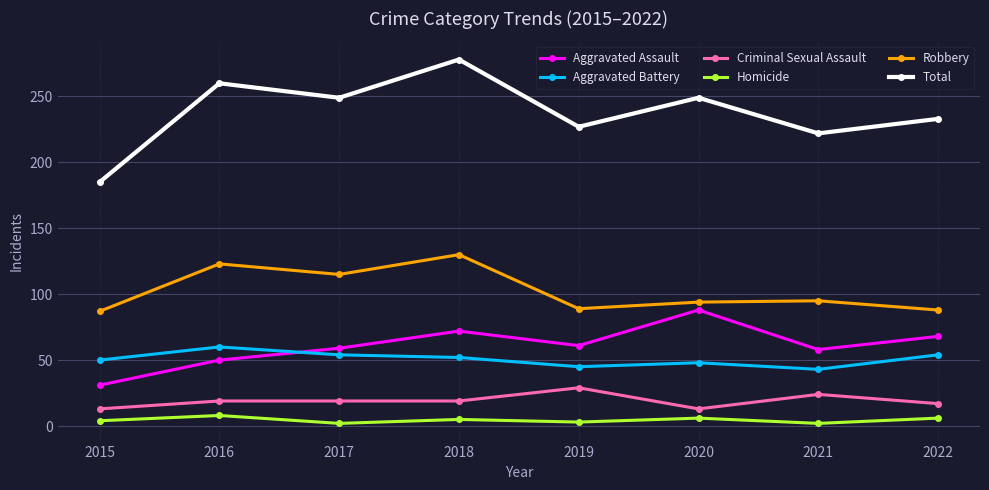

How many interior local peaks does the Total series have?

3